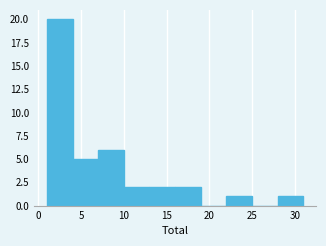

Reading left to right, list every bar in this chart as the range it spans on the x-axis followed by its height. The values are not printed on the chart, so give them approximately, as read against the axis.

1 to 4: 20
4 to 7: 5
7 to 10: 6
10 to 13: 2
13 to 16: 2
16 to 19: 2
19 to 22: 0
22 to 25: 1
25 to 28: 0
28 to 31: 1